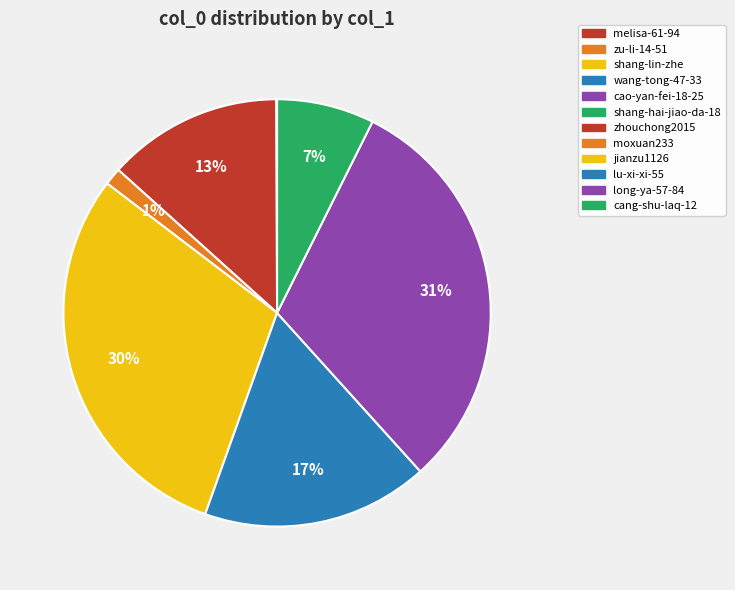

Is zu-li-14-51 the majority of the pie?

No